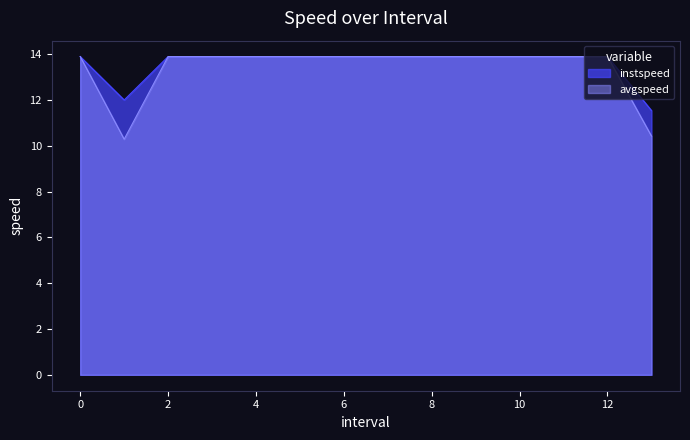

Is it true that avgspeed equals 17.6 at 13.0?

False